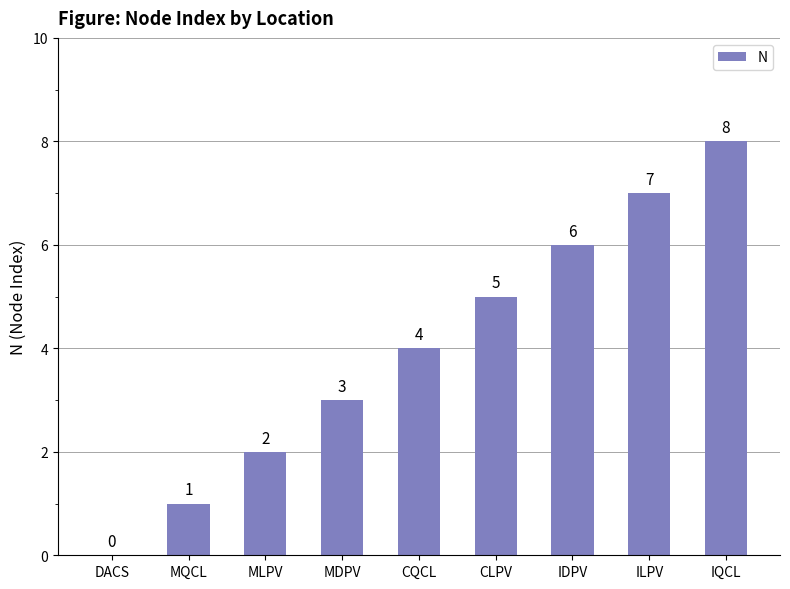

What is the sum of all values?

36